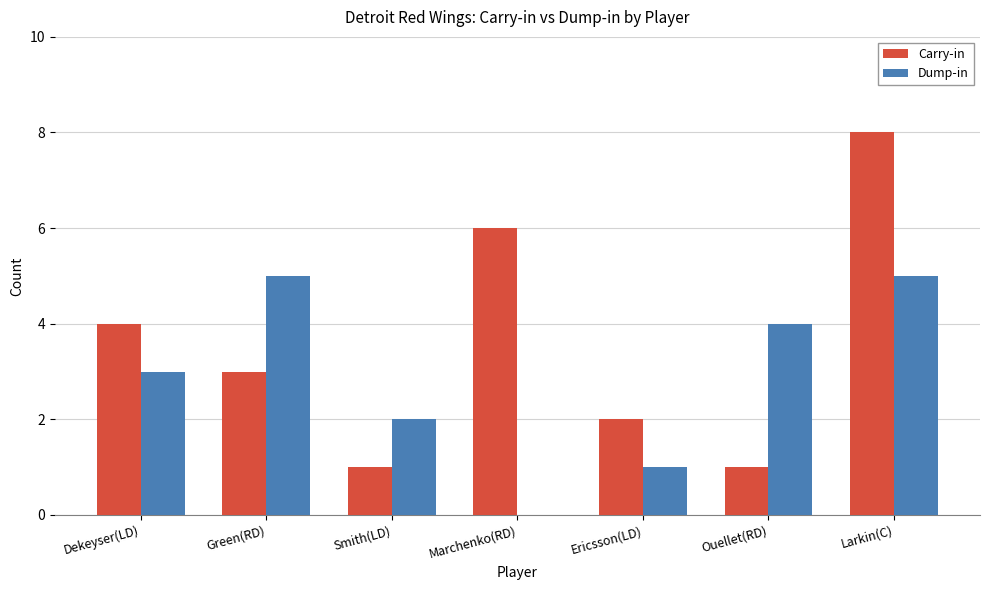

Which series has the largest total across all categories?

Carry-in